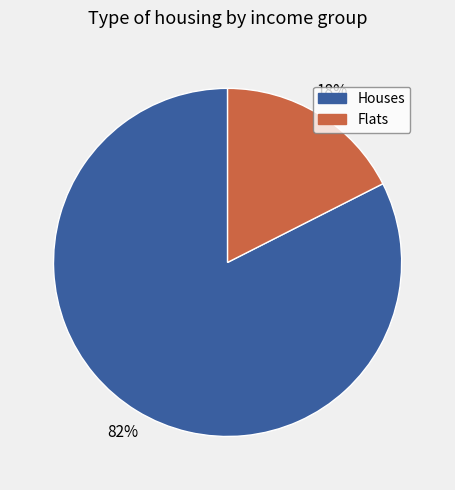

How many segments does this pie chart have?

2